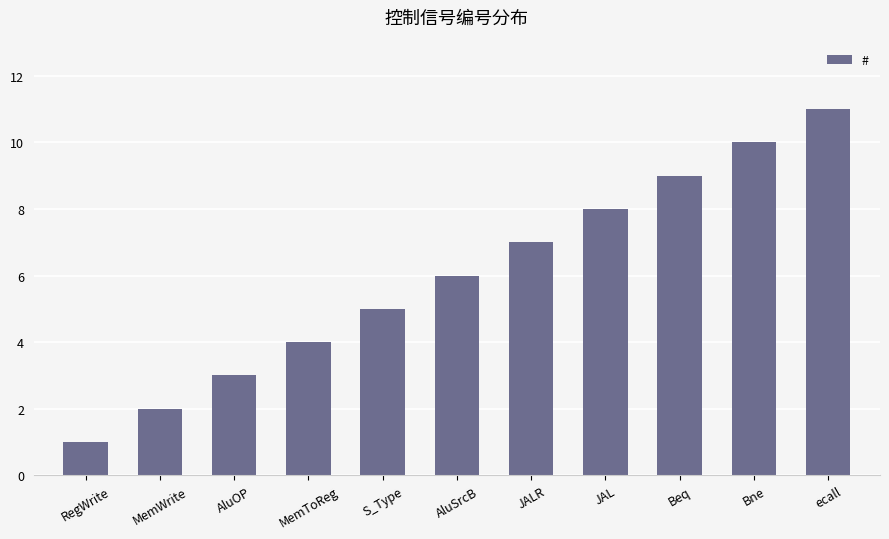

List the labels in order of value, smallest first.

RegWrite, MemWrite, AluOP, MemToReg, S_Type, AluSrcB, JALR, JAL, Beq, Bne, ecall